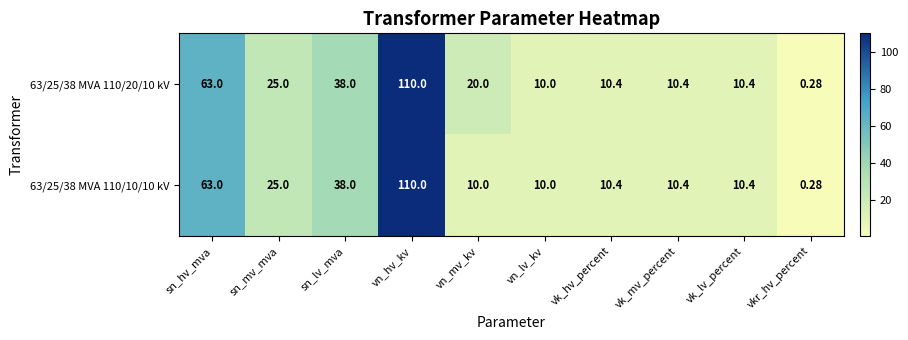

At how many categories does at least one series exceed 29?

3